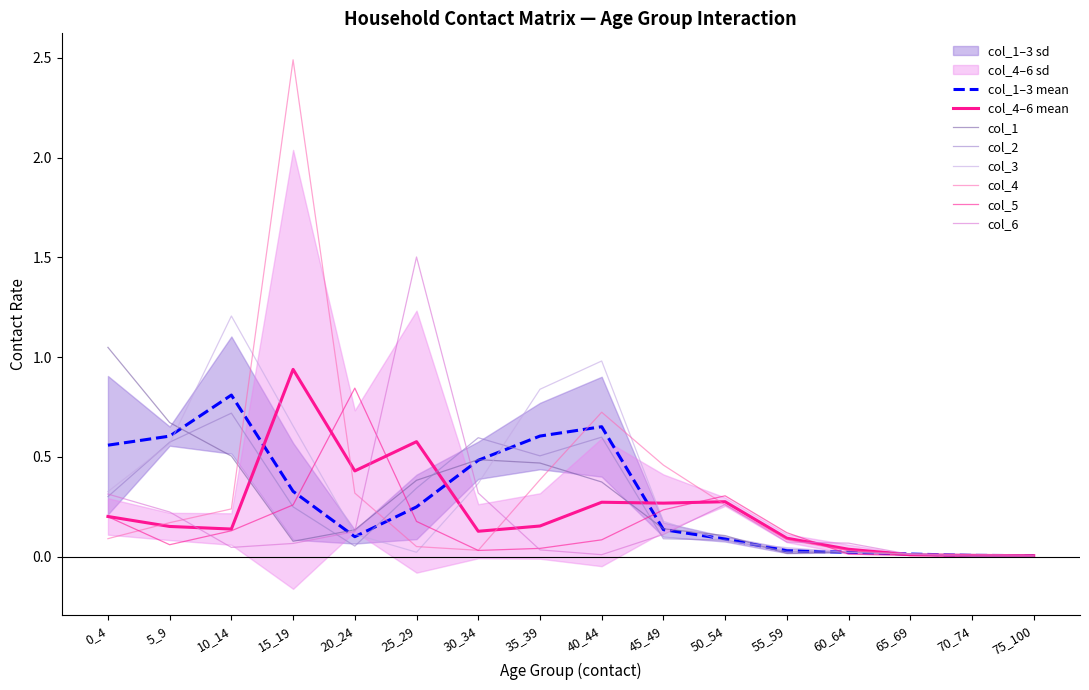

What is the value of the col_2 point at the 2nd from the left?

0.6